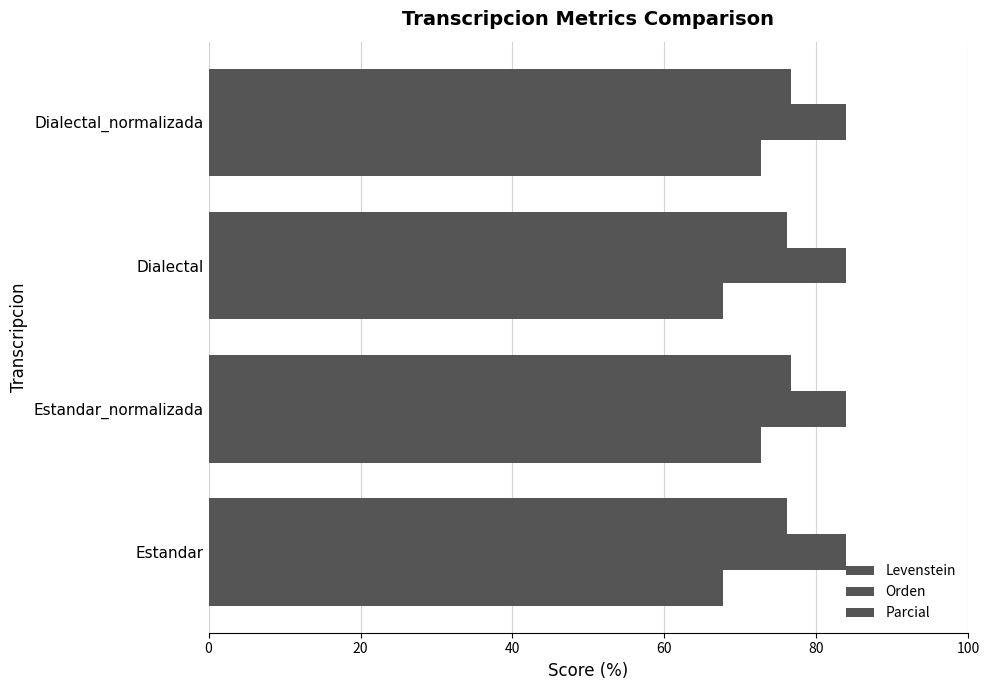

How many values in the Levenstein series exceed 72?

2